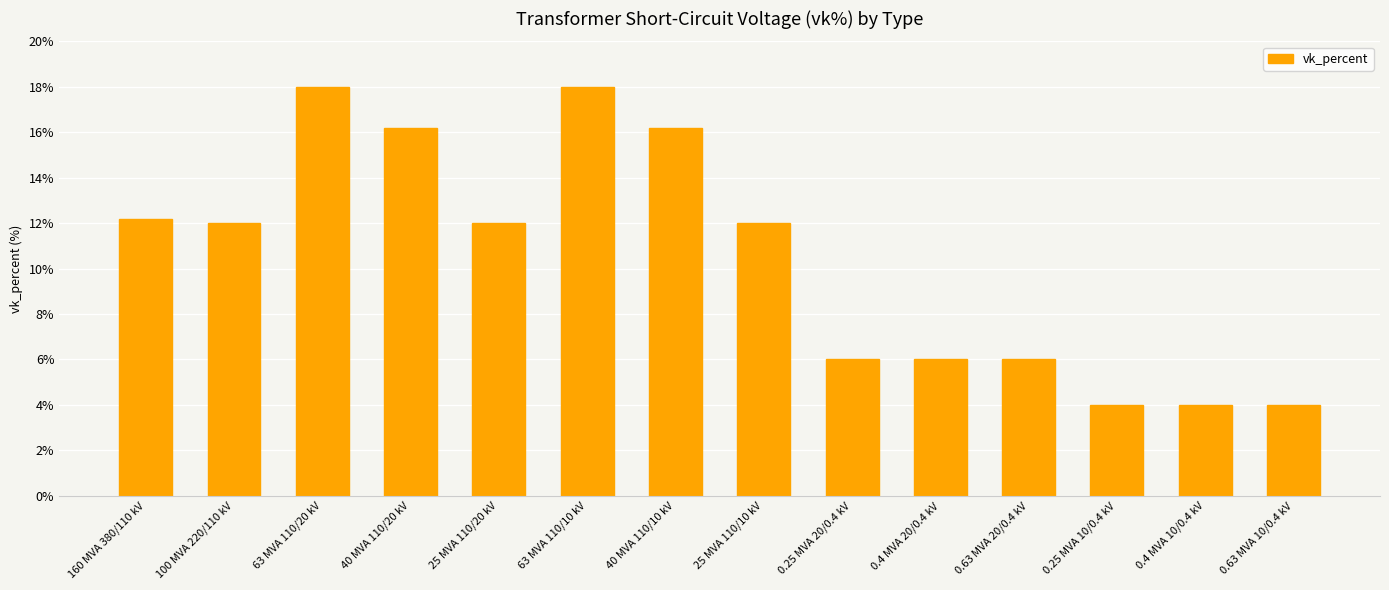

What is the greatest value displayed?

18.0